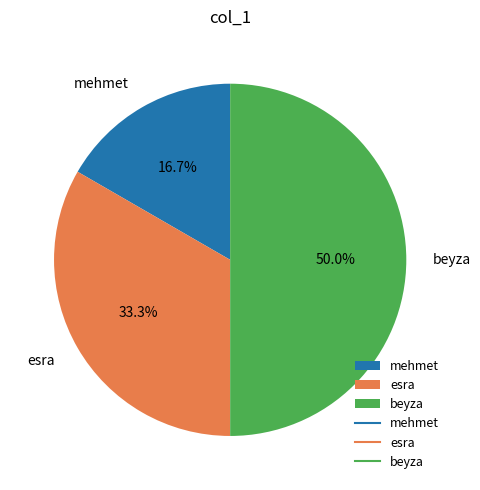

Does mehmet account for over 50% of the chart?

No